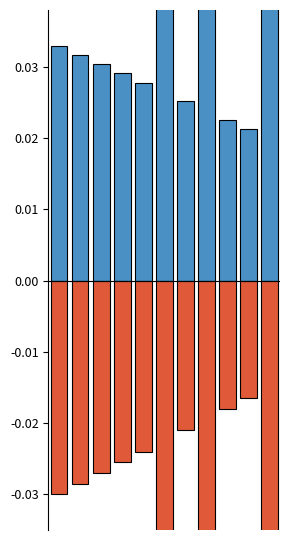

Count the number of categories in the chart.

11